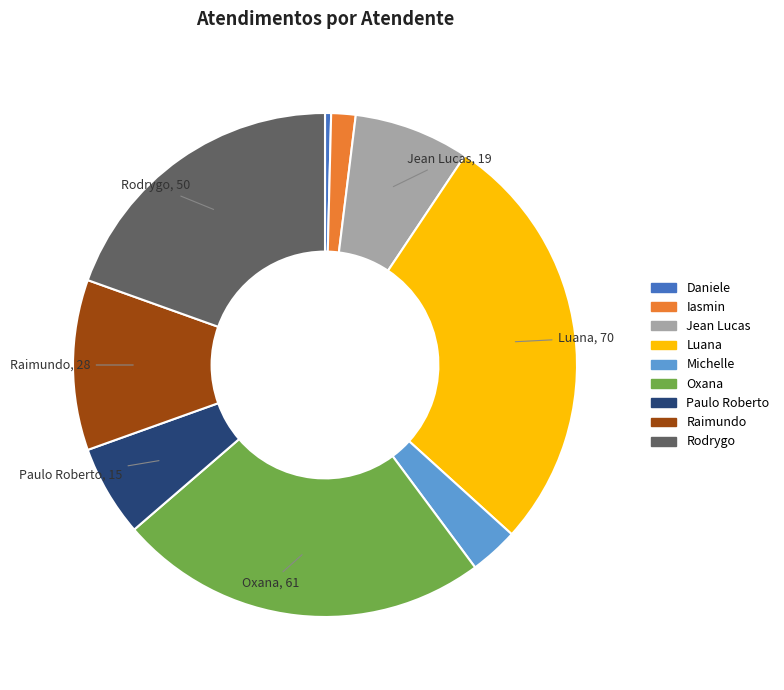

Between Luana and Daniele, which is larger?

Luana